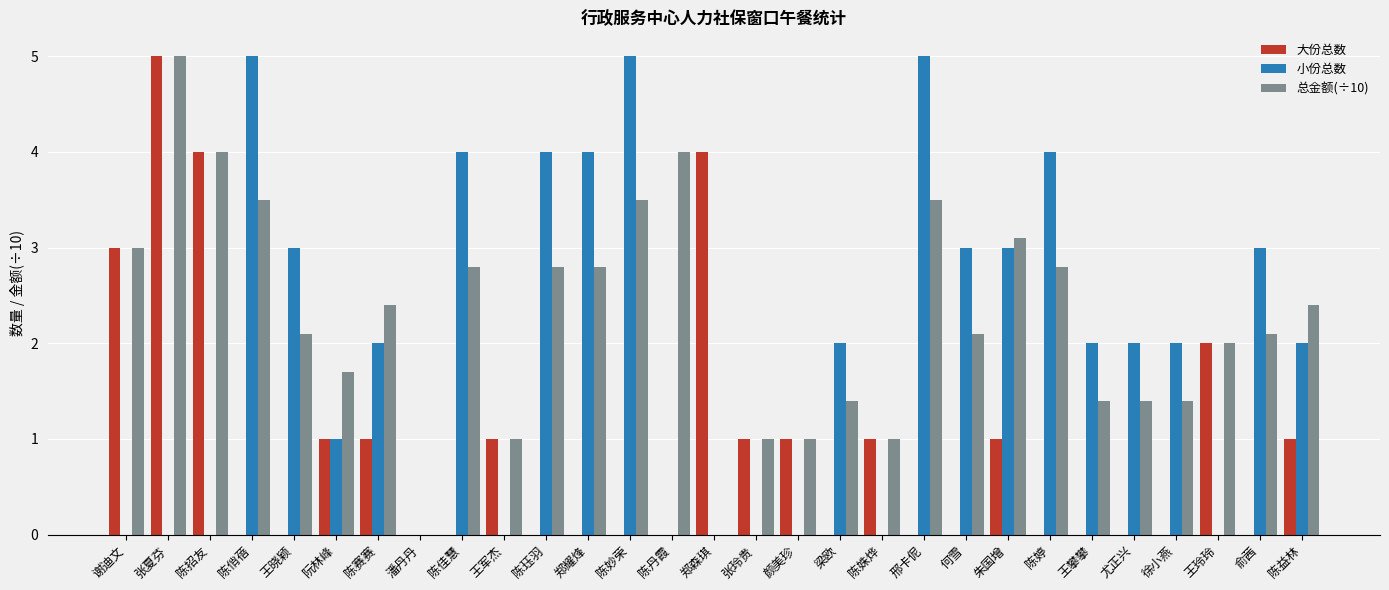

What is the spread (max minus min) of values at 俞茜?

3.0